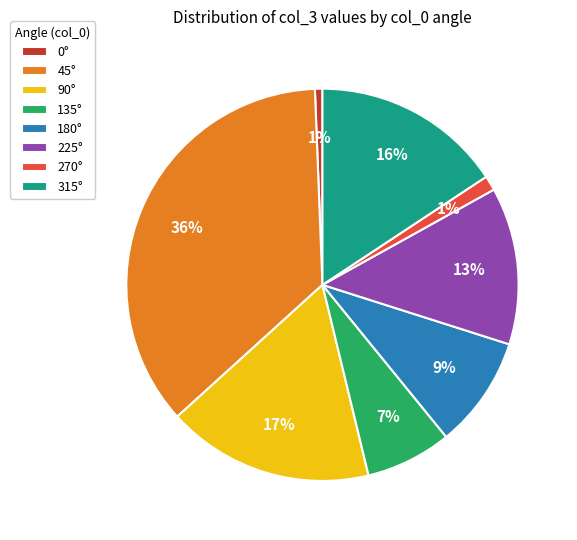

True or false: 90° accounts for 17% of the total.

True